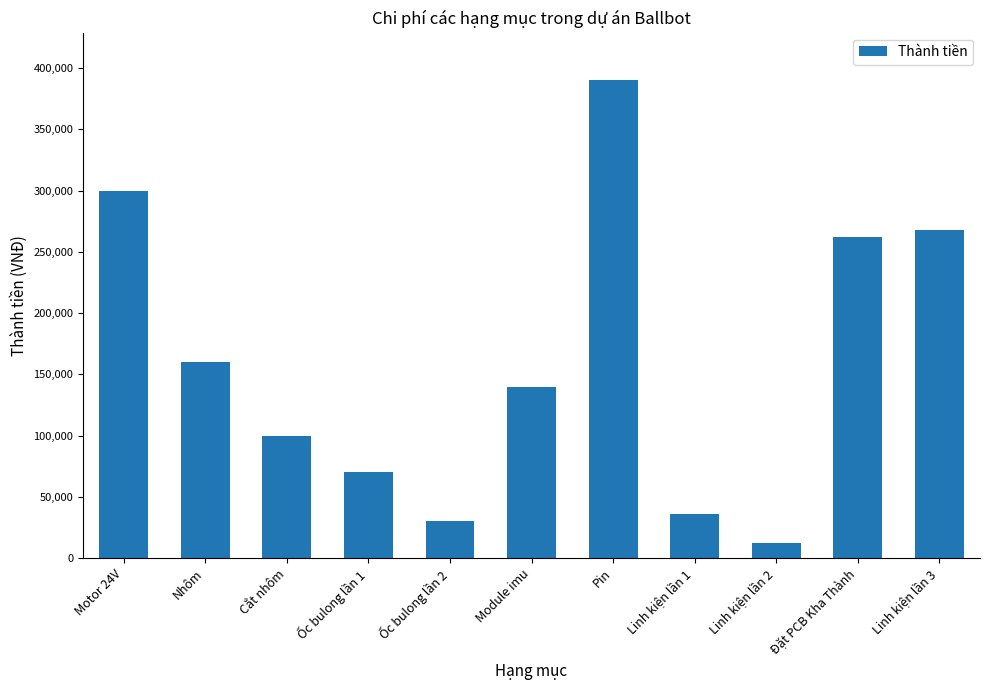

True or false: the data shows 537217 at Motor 24V.

False